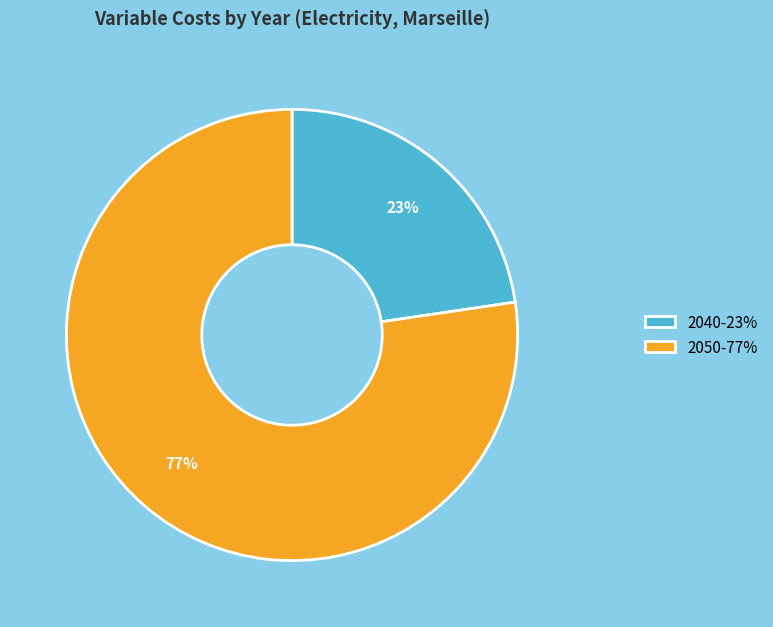

To the nearest percent, what is the average slice percentage?

50%